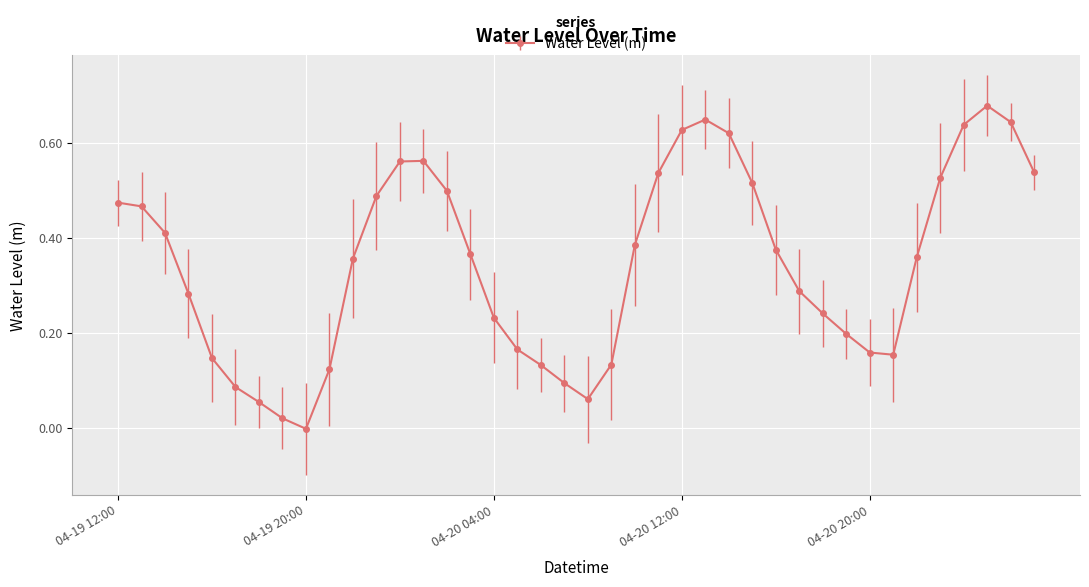

How many values are below zero?

1